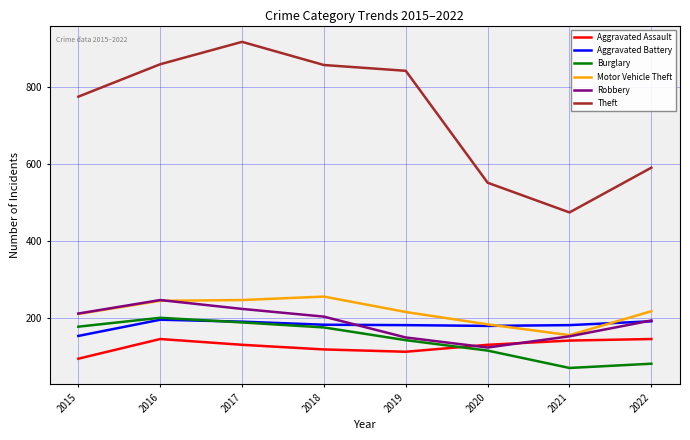

True or false: Aggravated Battery has a value of 182 at 2021.

True